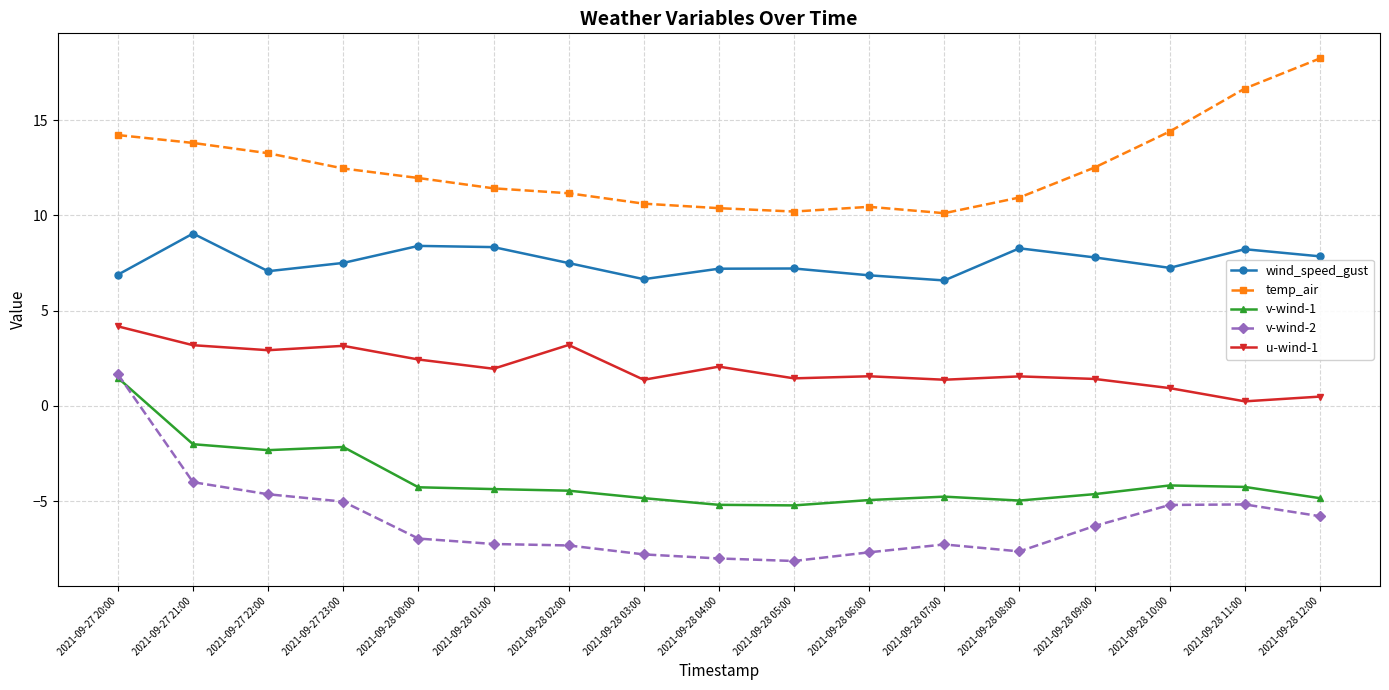

What is the spread (max minus min) of values at 2021-09-28 01:00?

18.7